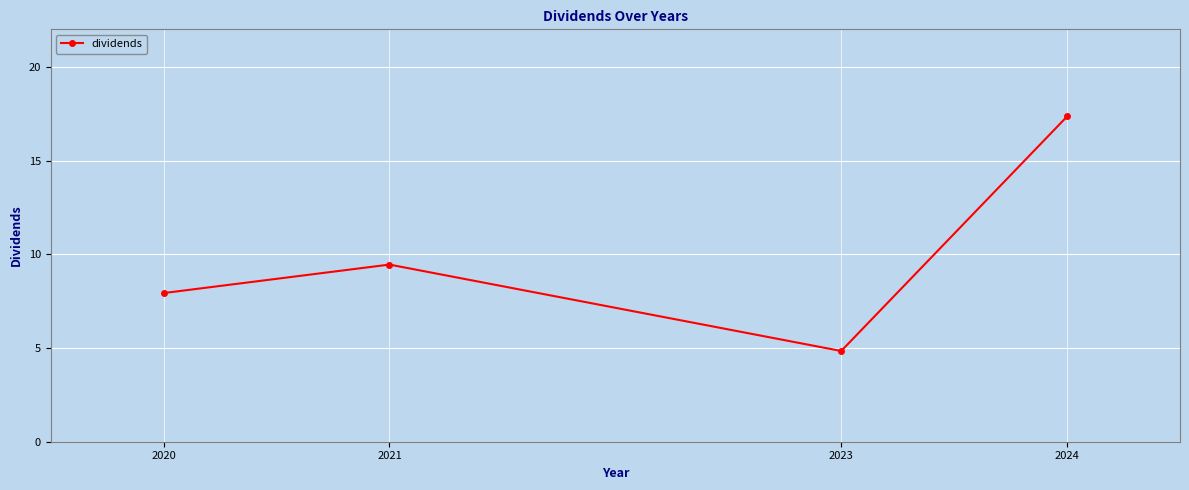

What is the difference between the maximum and minimum values?

12.5